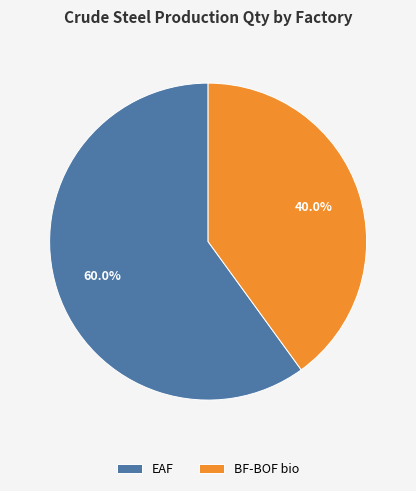

Between EAF and BF-BOF bio, which is larger?

EAF